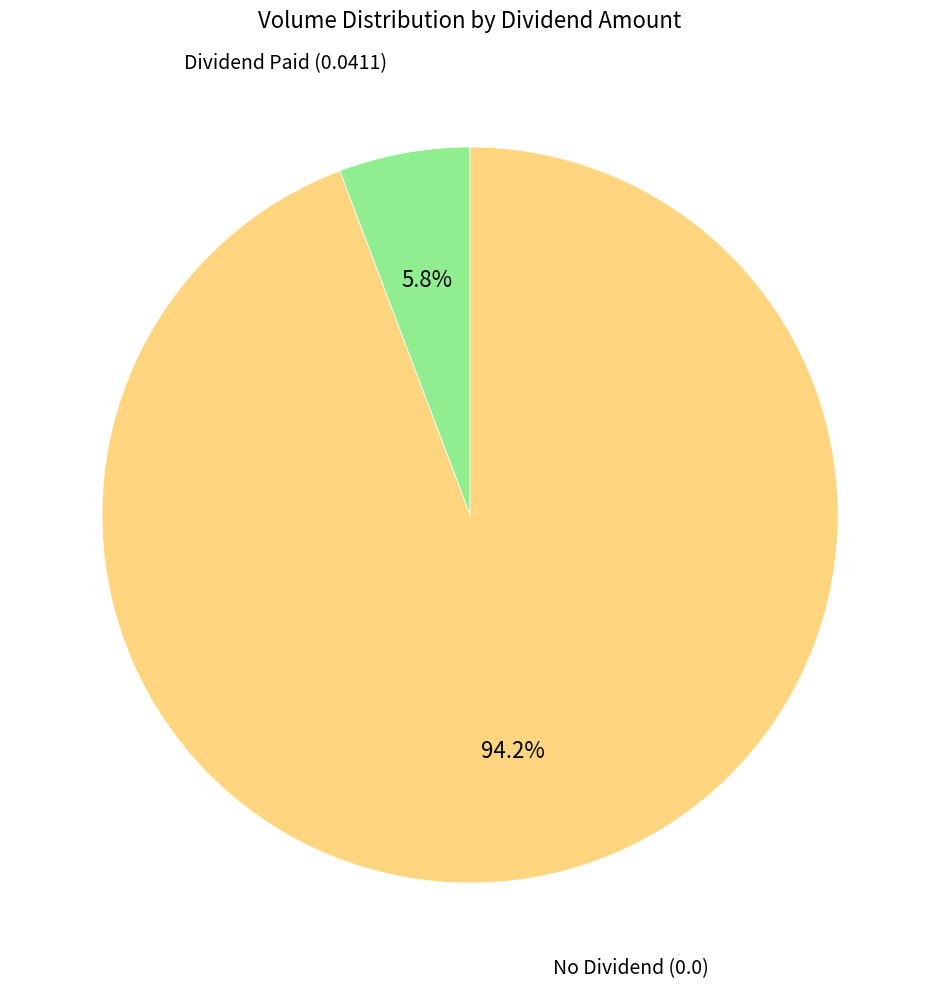

Is there a majority slice in this chart?

Yes